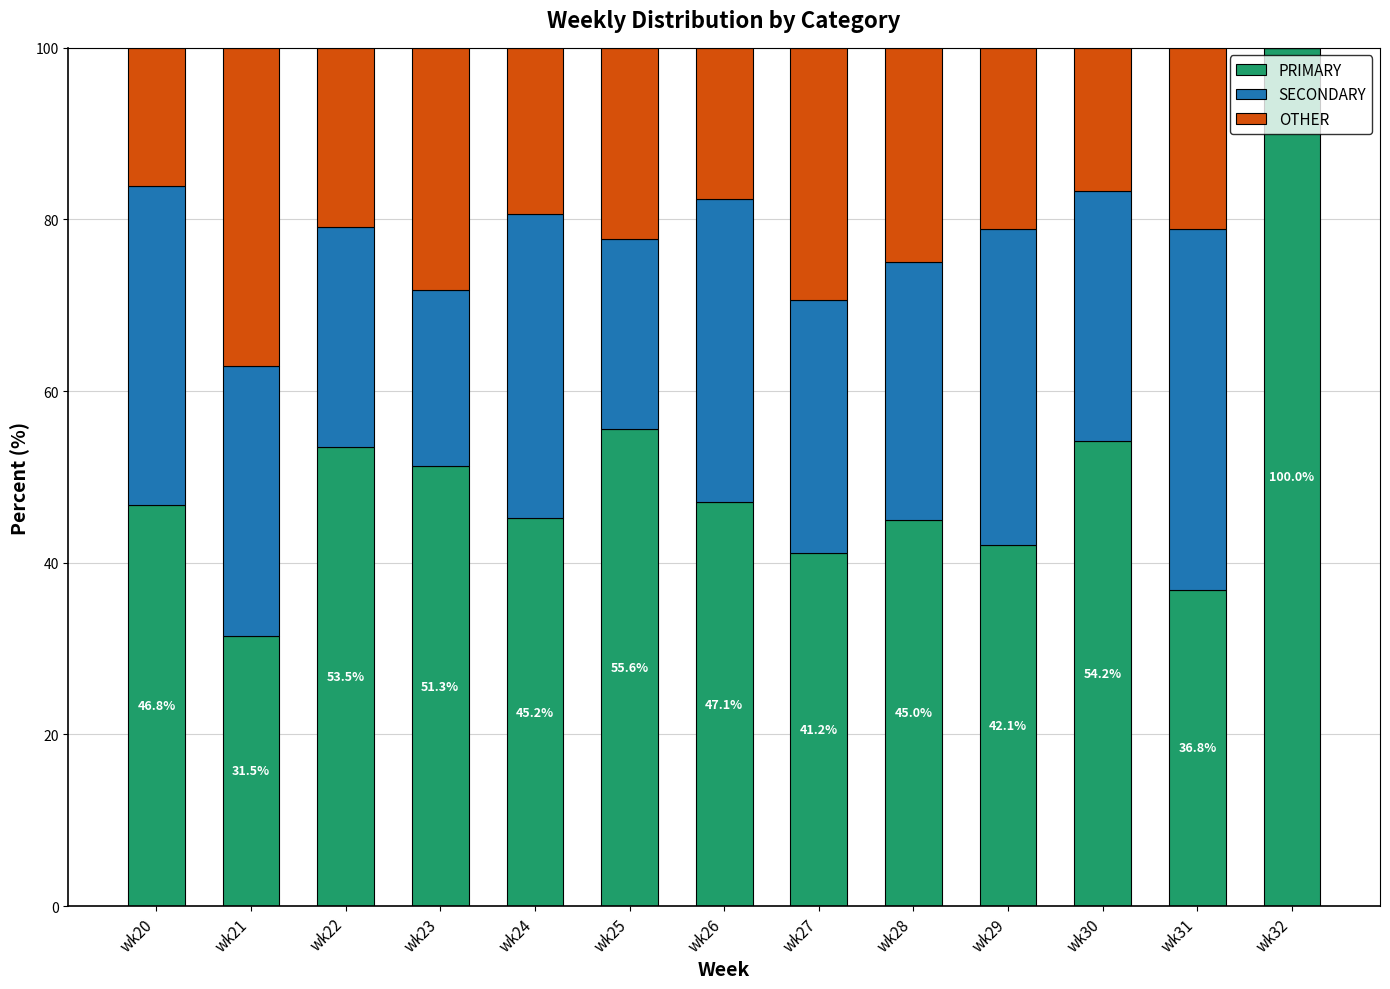

At which label is PRIMARY closest to 65?

wk25